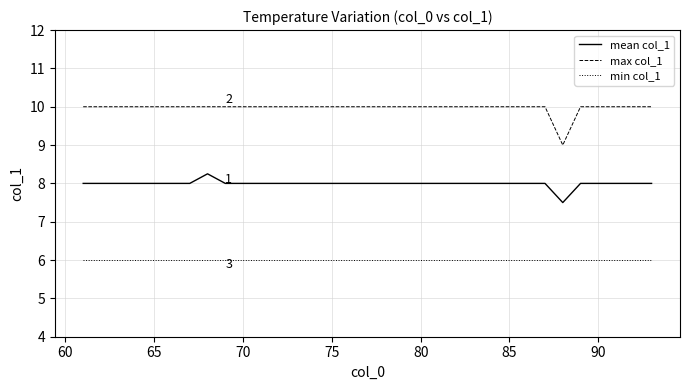

What is the difference between the second highest and minimum values in the max col_1 series?

1.0